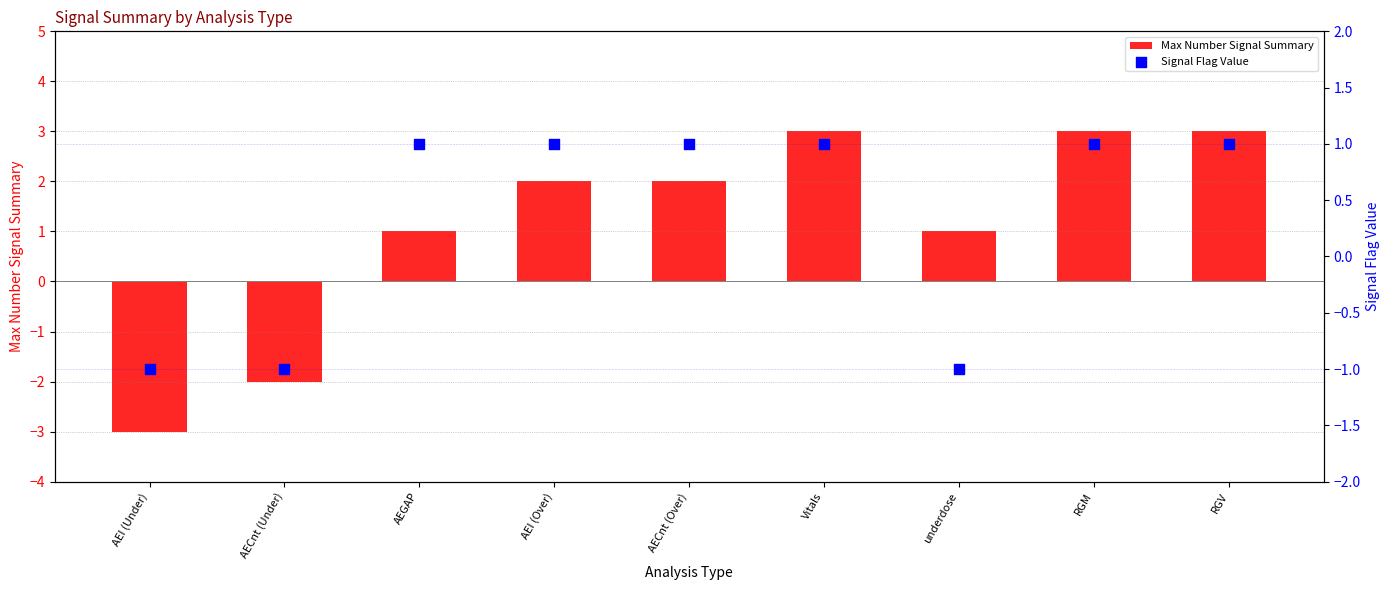

Which series contains the highest Y value?

Max Number Signal Summary